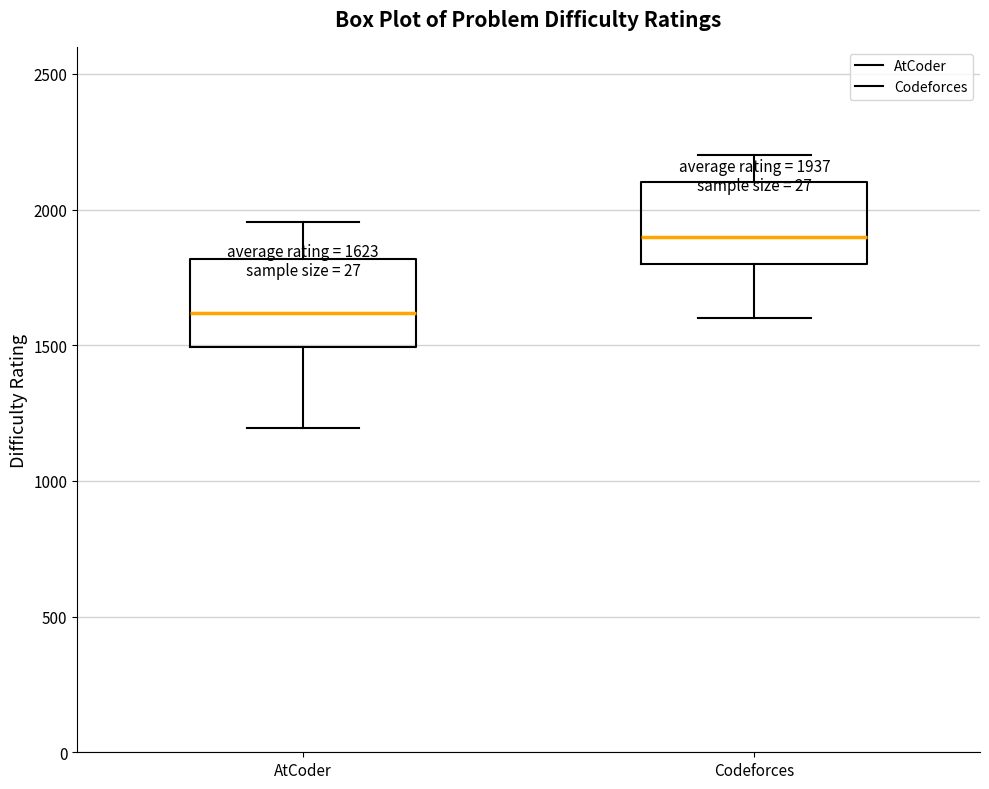

Which box has the lowest median line?

AtCoder